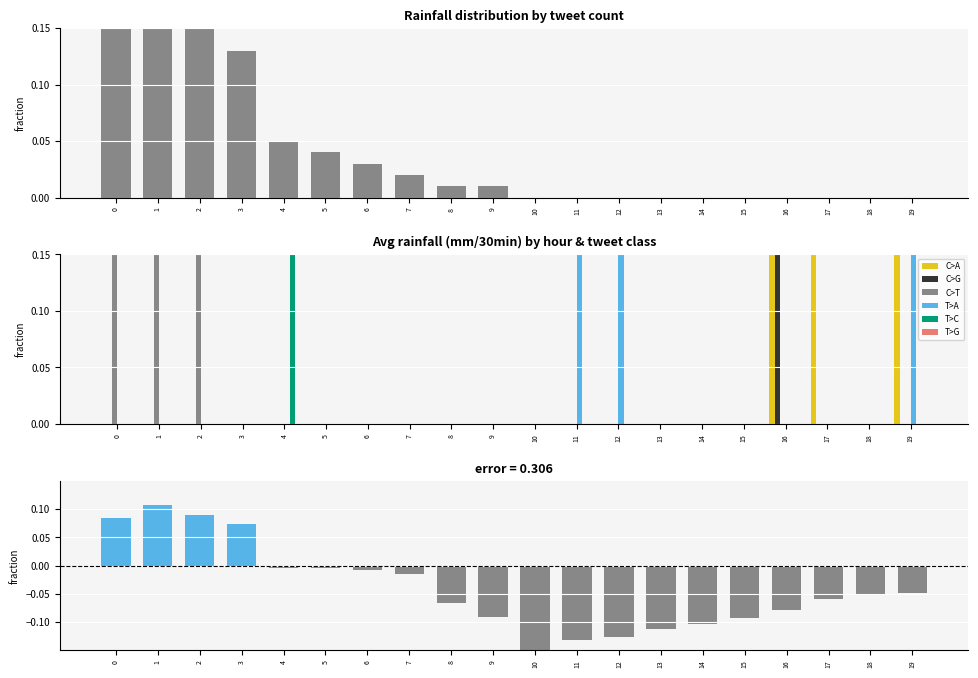

True or false: T>A has a value of 1 at 1.

False